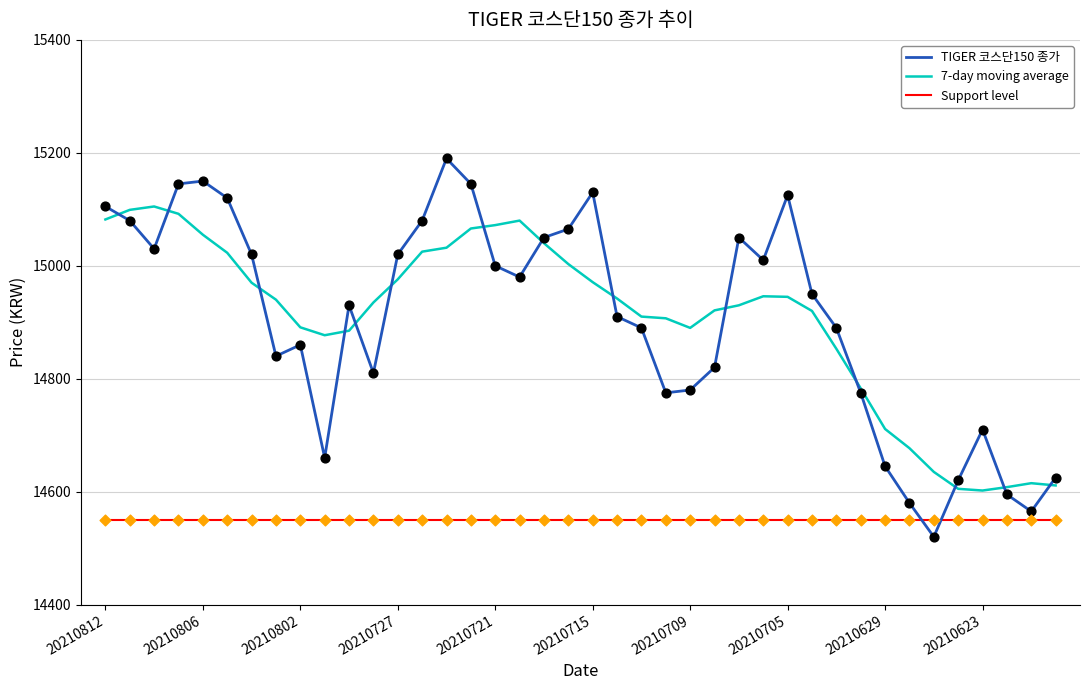

True or false: Support level and 7-day moving average intersect in this chart.

False